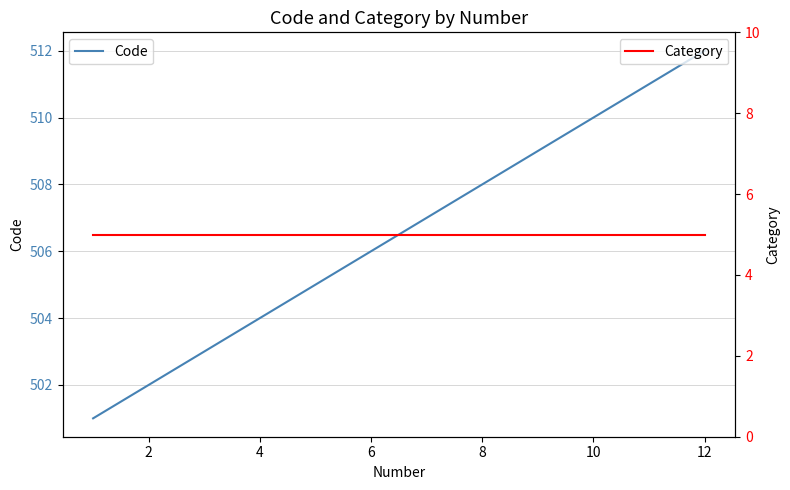

Is it true that Code equals 508 at 8?

True